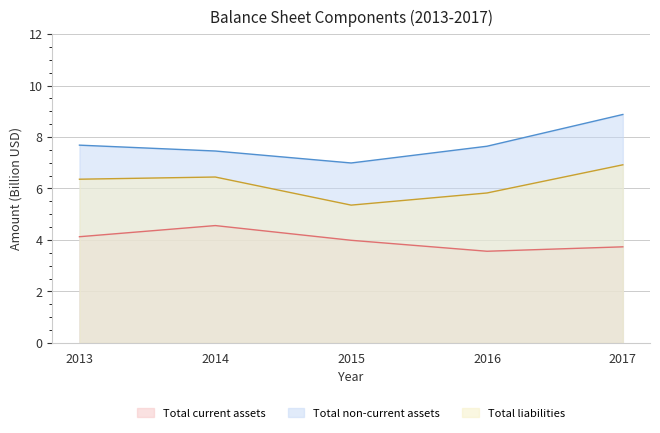

True or false: Total current assets has more than 1 interior local peaks.

False